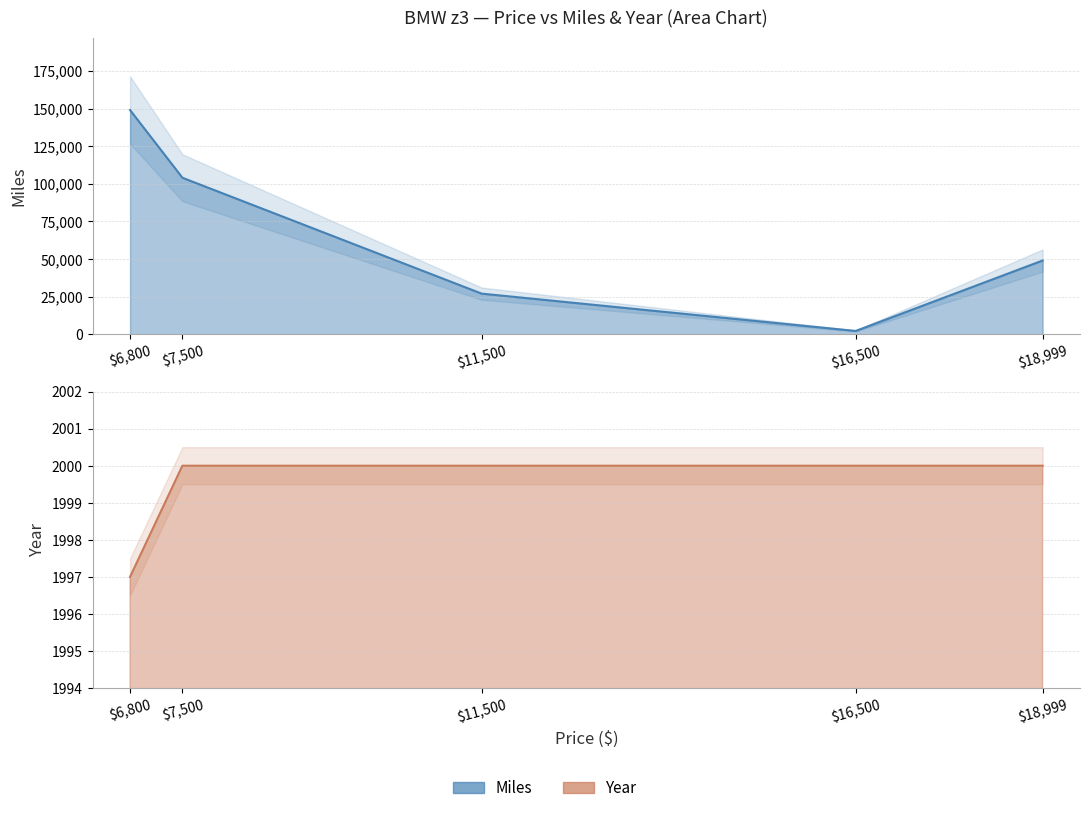

At how many categories does at least one series exceed 147962?

1